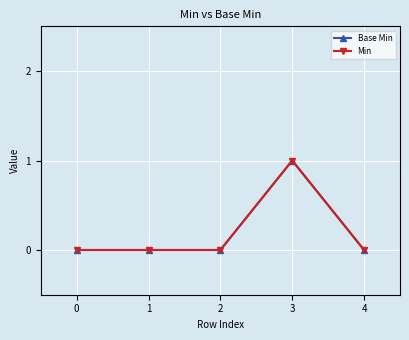

Is this an area chart (filled region under the line)?

No